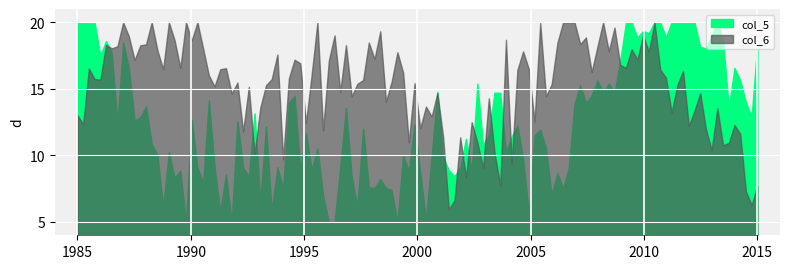

Is it true that col_6 equals 4 at 1?

False